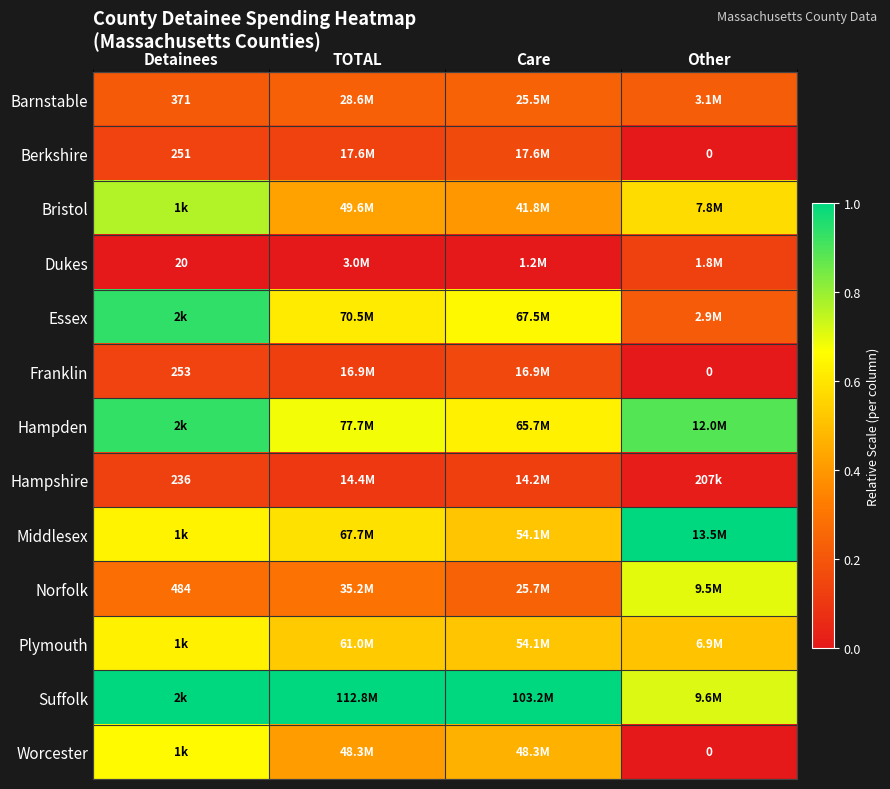

Which category has the lowest value across all series?

Other